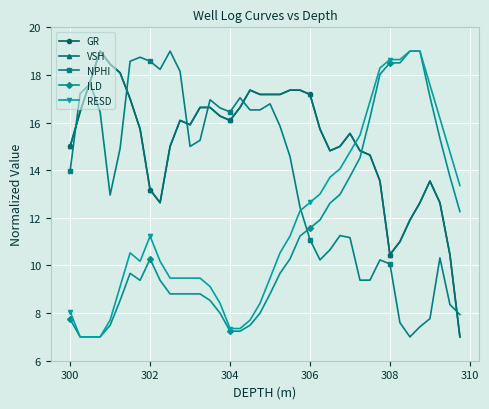

How many times do NPHI and RESD cross each other?

1